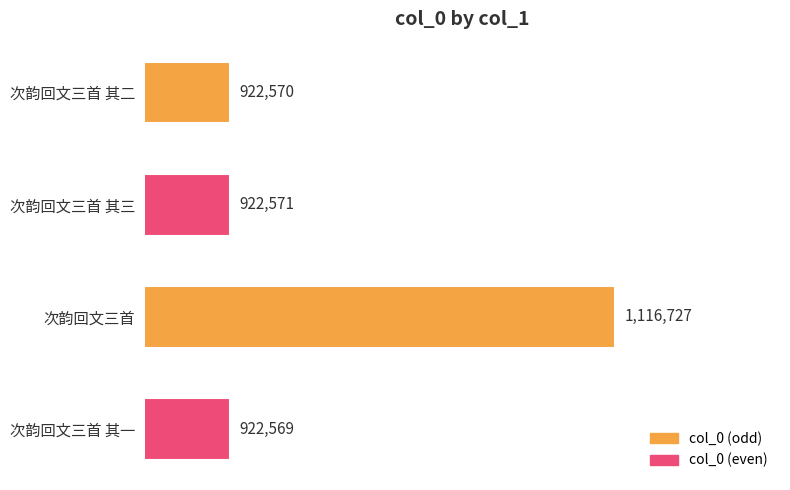

Does the chart contain any negative values?

No